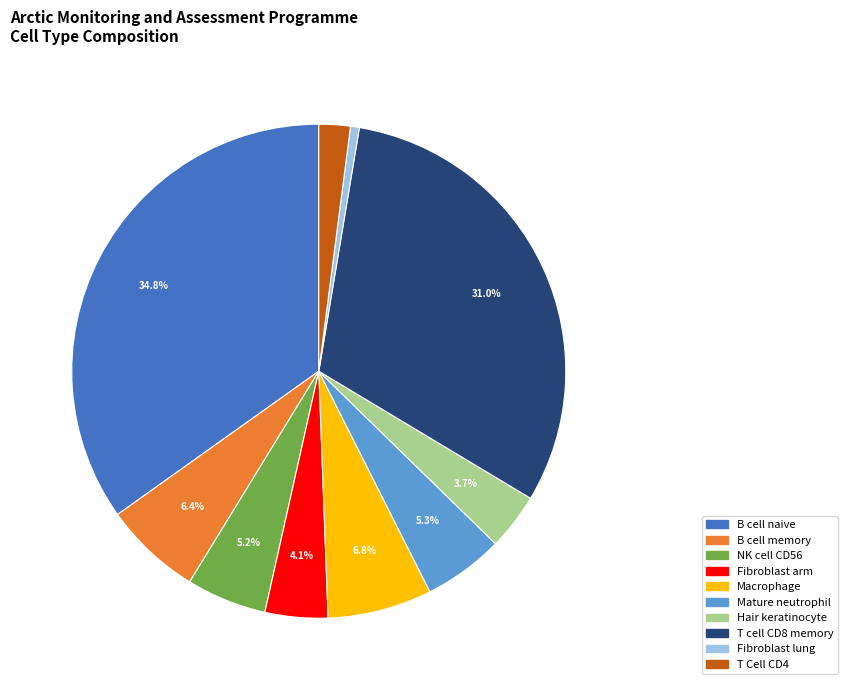

Is there a majority slice in this chart?

No